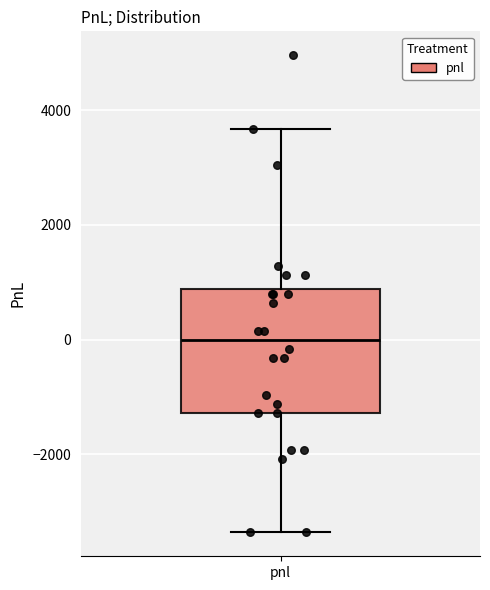

Transcribe this box plot: give where the median line is, the range the box spans, and where the two whiskers end, as read against the y-axis. The values are not printed on the chart, so give them approximately, as read against the axis.

median 0, box -1200 to 800, whiskers -3400 to 3600